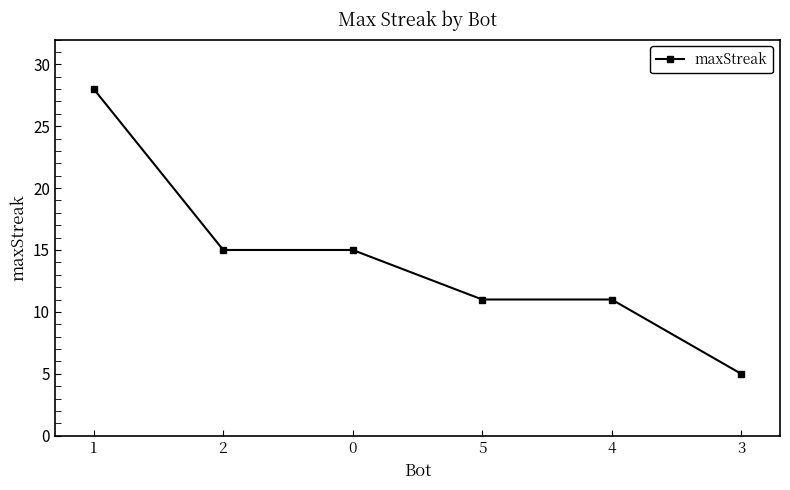

Reading right to left, list all the values displayed in this chart.

3=5	4=11	5=11	0=15	2=15	1=28